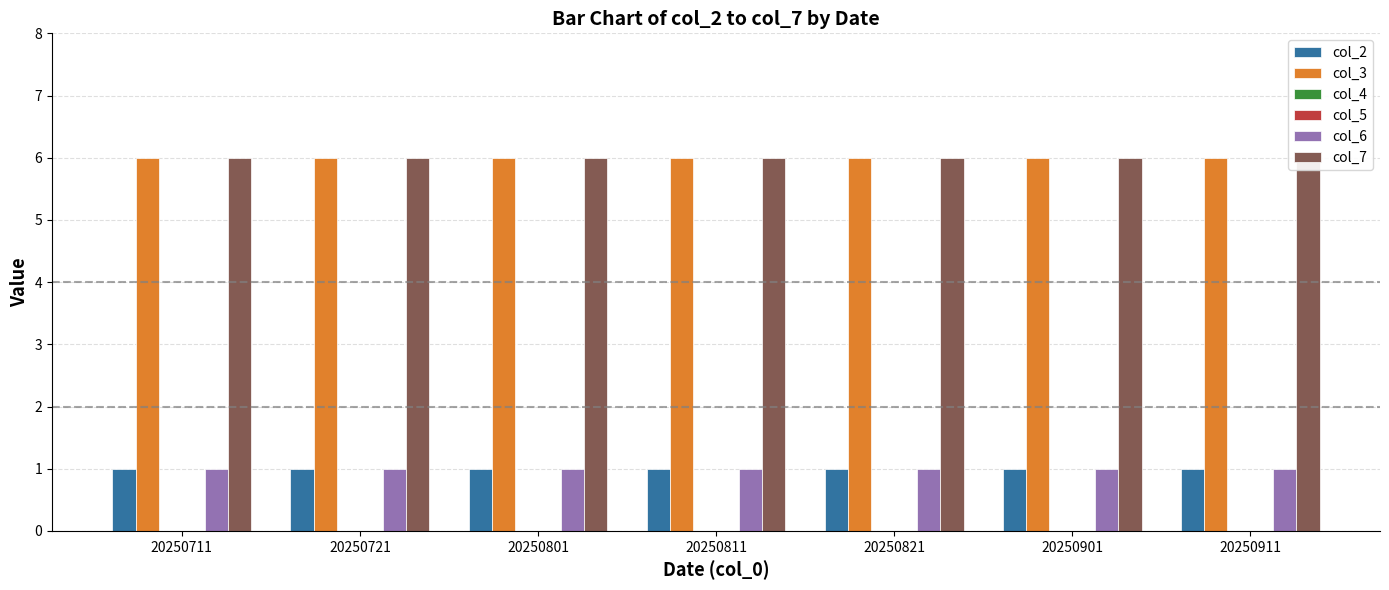

Which series has the widest spread of values?

col_2